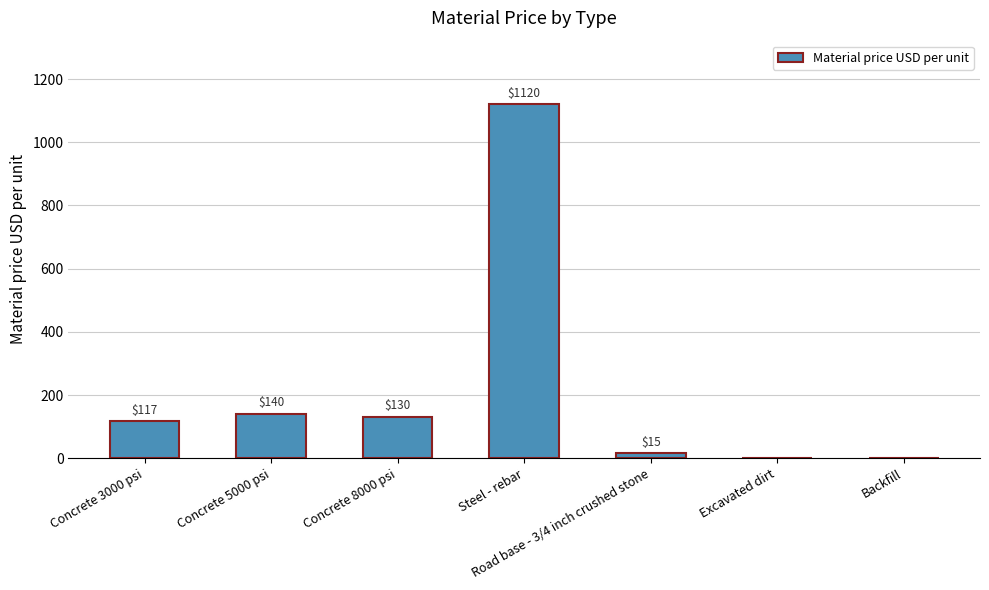

What is the average value?

217